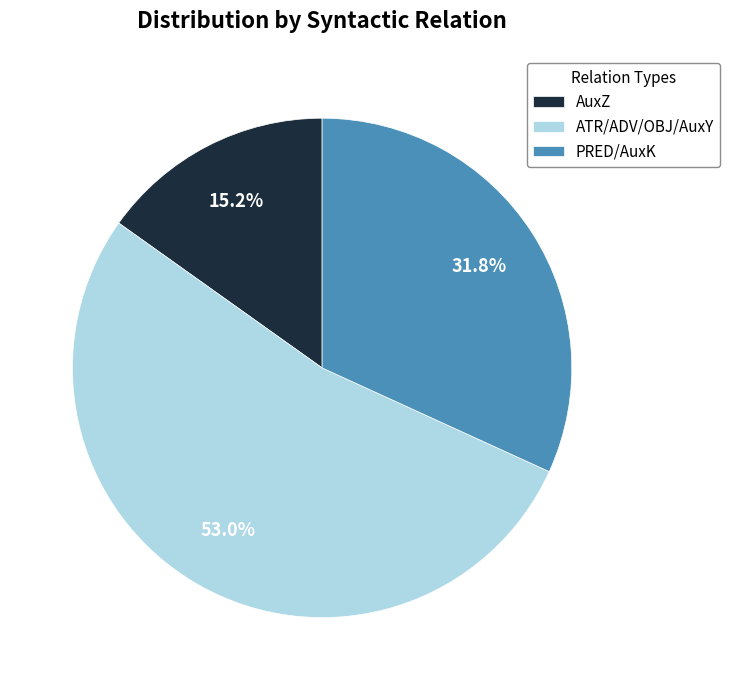

Which category has the smallest portion of the pie?

AuxZ